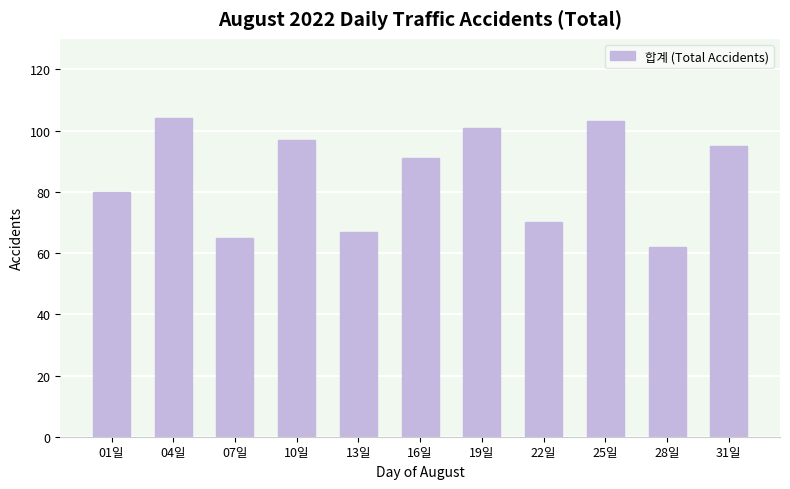

What is the sum of the values at 13일 and 28일?

129